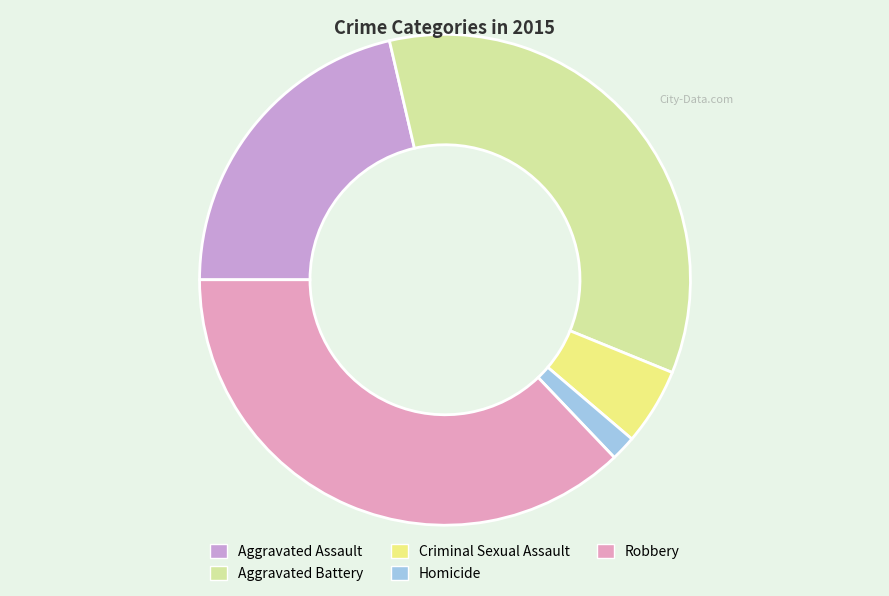

Which slice is the largest?

Robbery